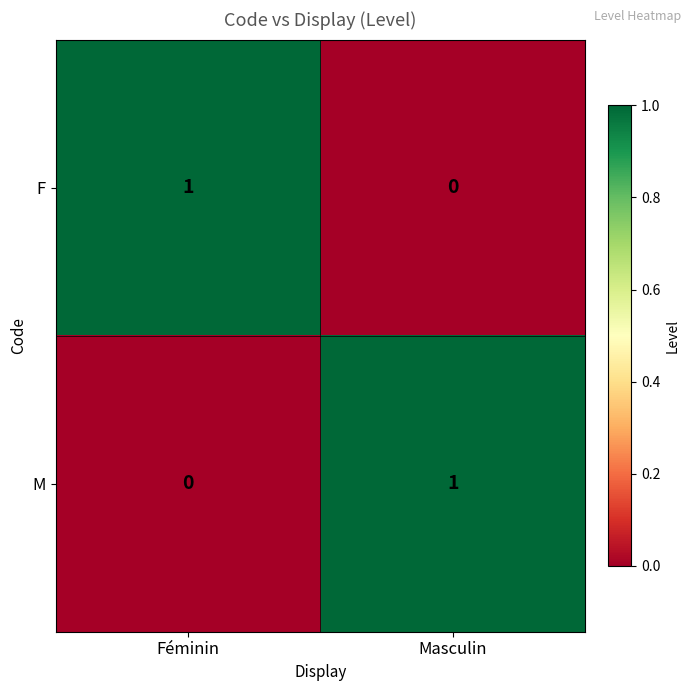

The M series shows 0 at Féminin. True or false?

True